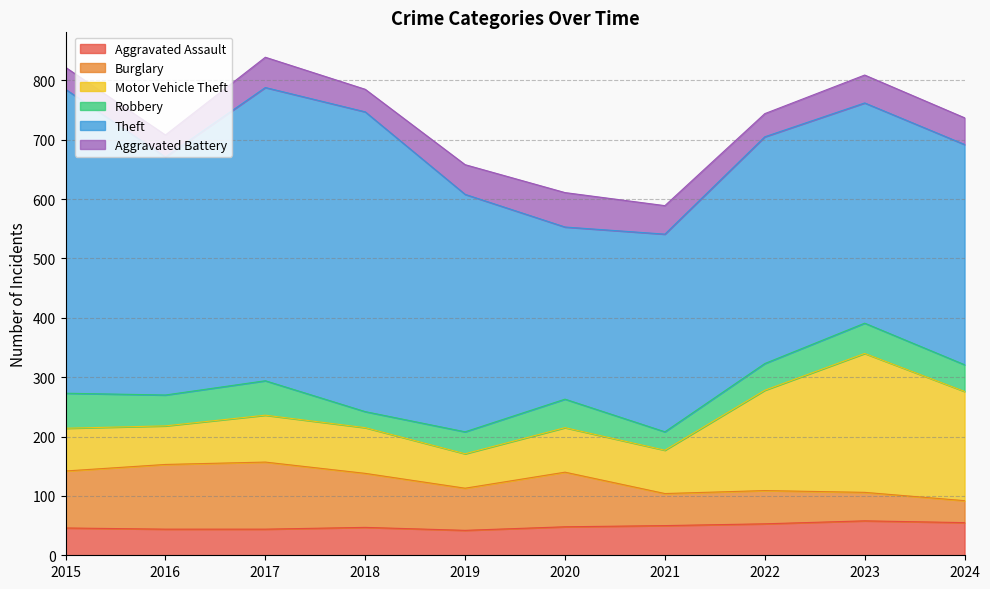

Where is the first local maximum for Motor Vehicle Theft?

2017